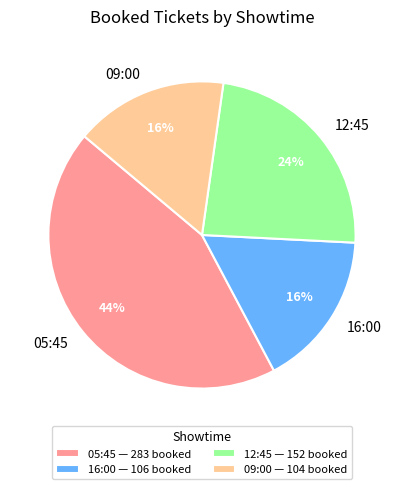

Approximately how many times larger is the value at 16:00 compared to 09:00?

1.0